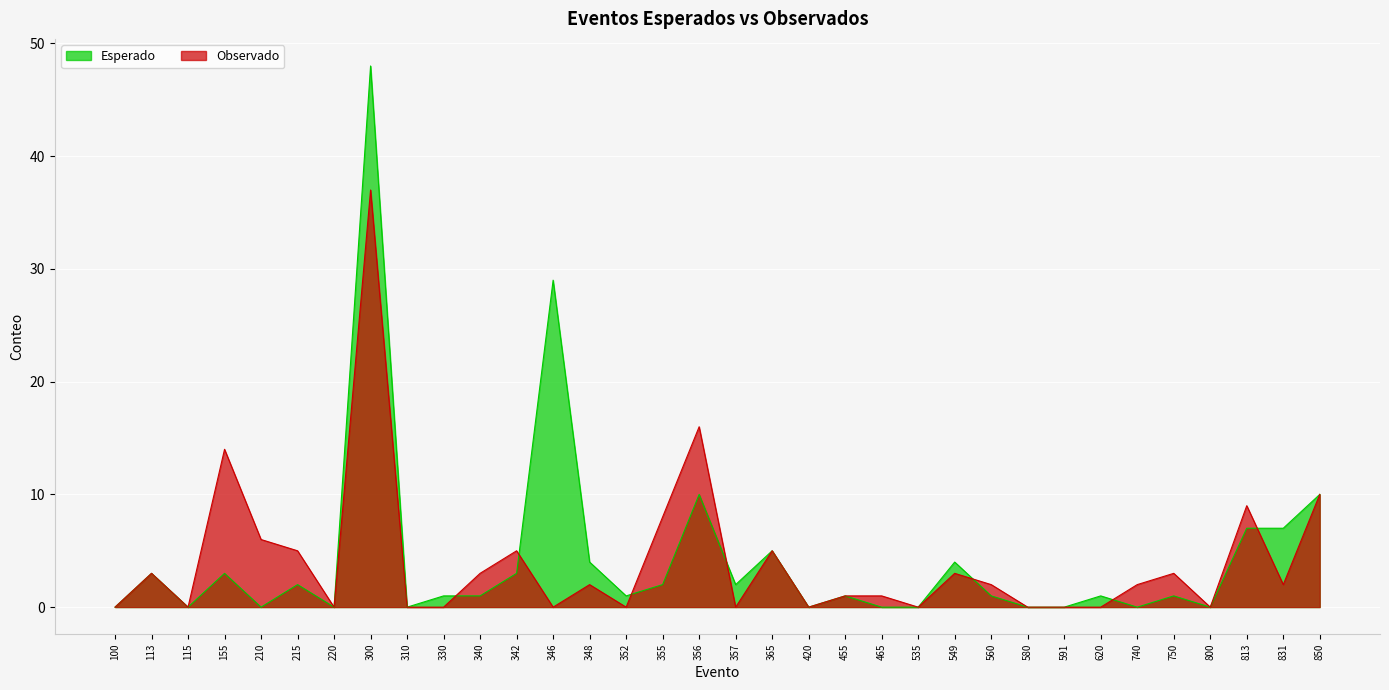

How many values in Observado are above zero?

20